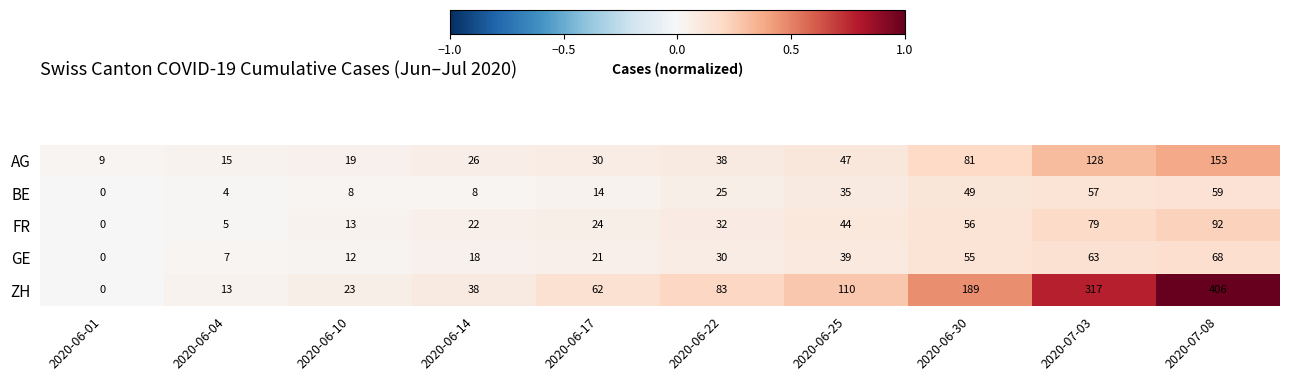

Between 2020-06-25 and 2020-07-08, which series saw the biggest shift?

ZH